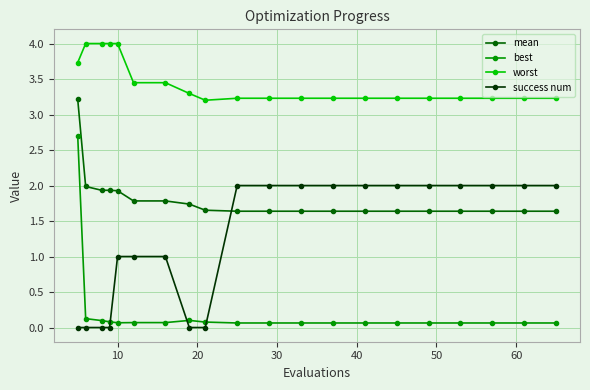

How many times do success num and best cross each other?

3